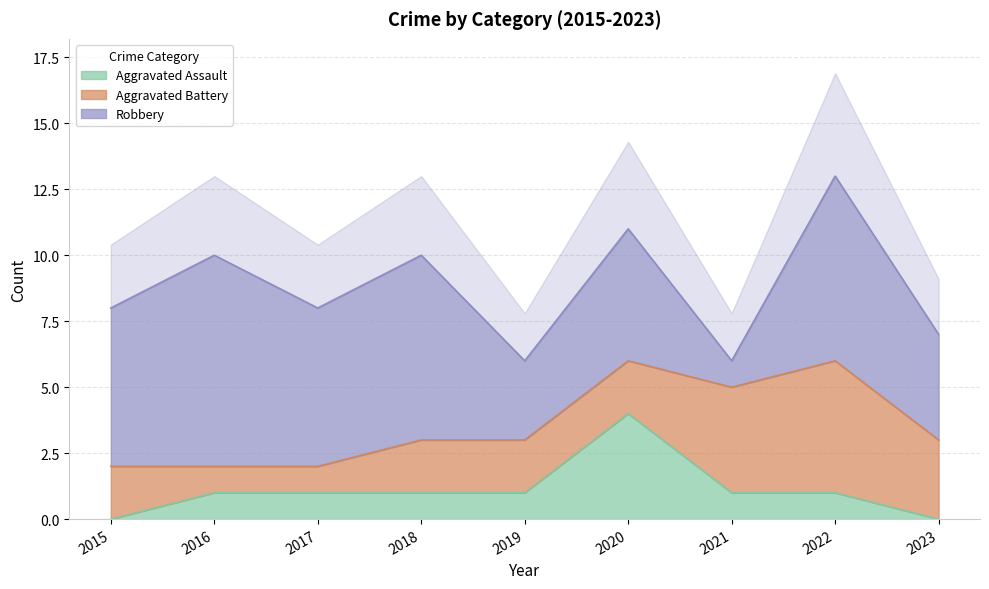

True or false: Aggravated Assault and Aggravated Battery cross at least once.

True